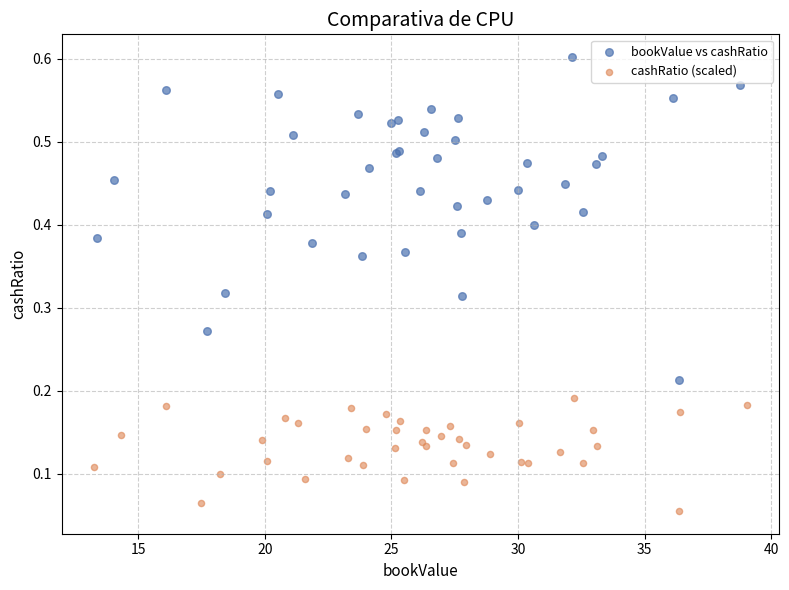

Which series reaches the maximum Y coordinate?

bookValue vs cashRatio